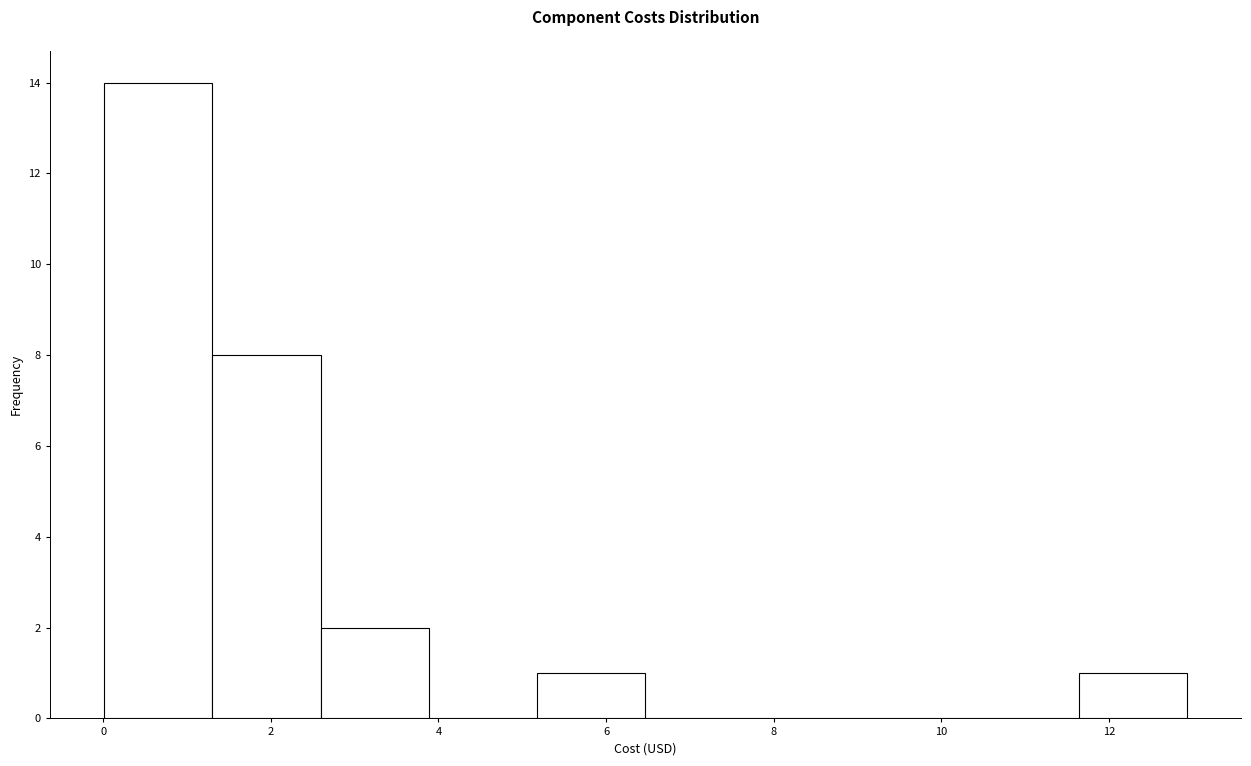

What is the height of the bar covering 5.2 to 6.4 on the x-axis? Neither the bar edges nor the heights are printed on the chart, so give them approximately, as read against the axes.

1